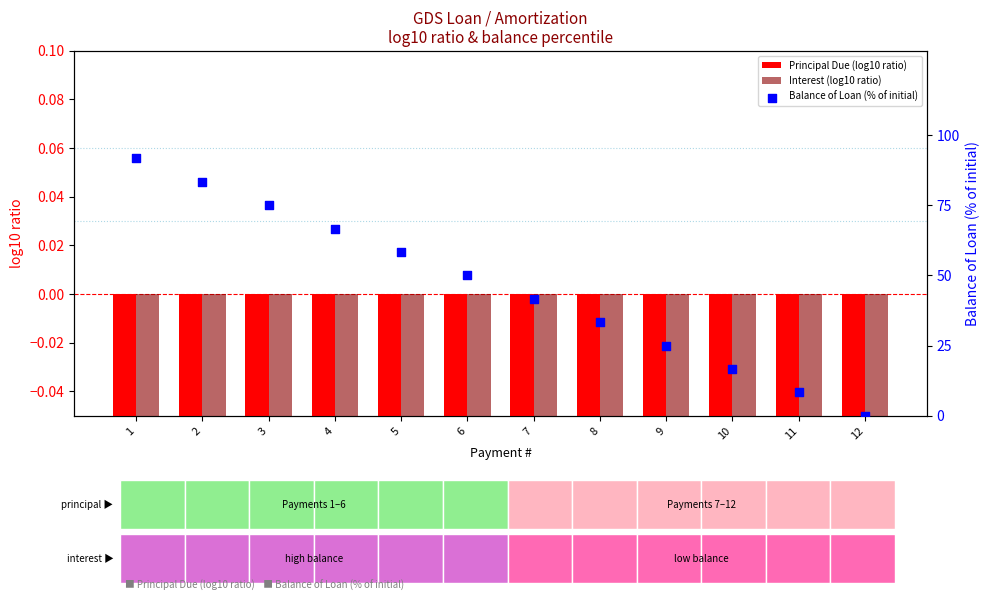

Which series contains the highest Y value?

Balance of Loan (% of initial)